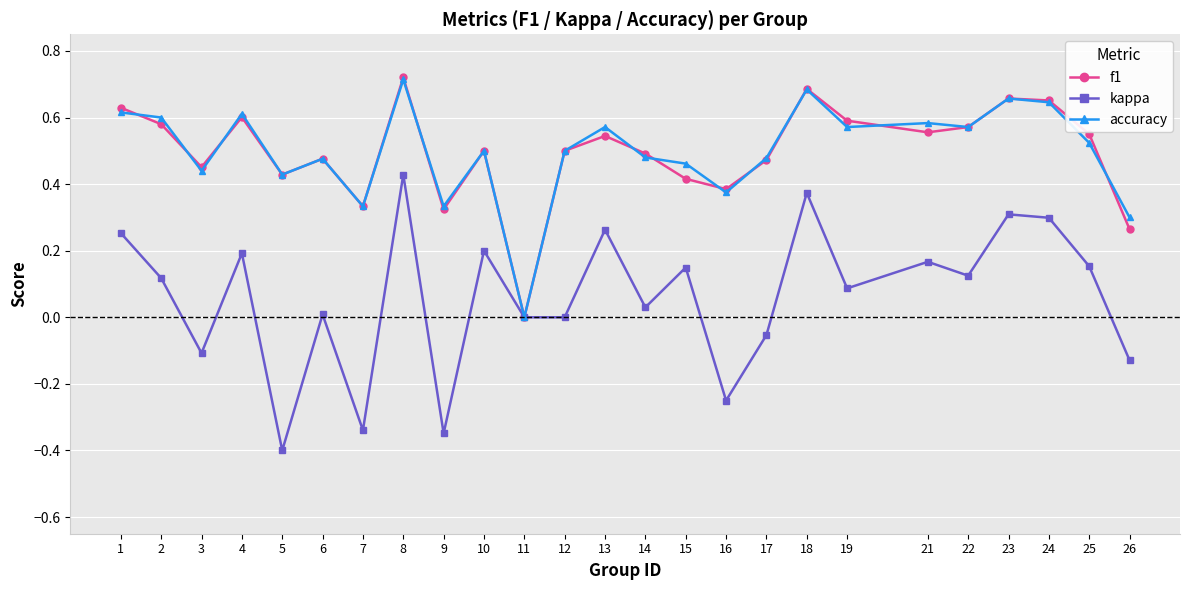

What are all the series names shown in the legend?

f1, kappa, accuracy